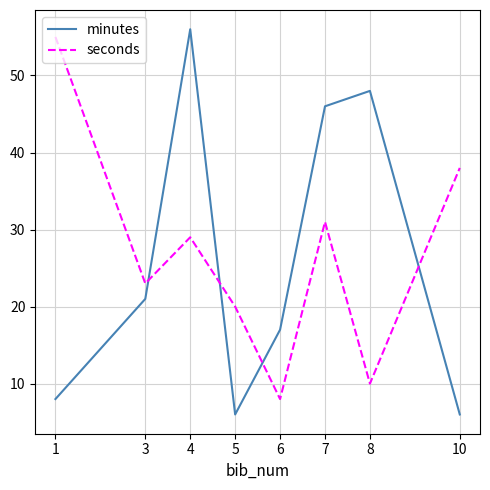

What is the maximum value shown in the chart?

56